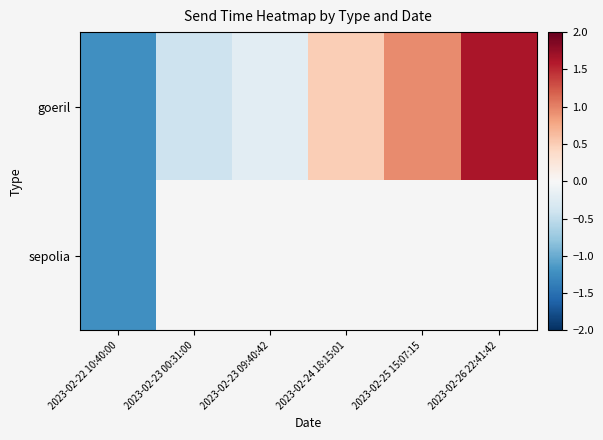

Which series has the largest range (max minus min)?

goeril